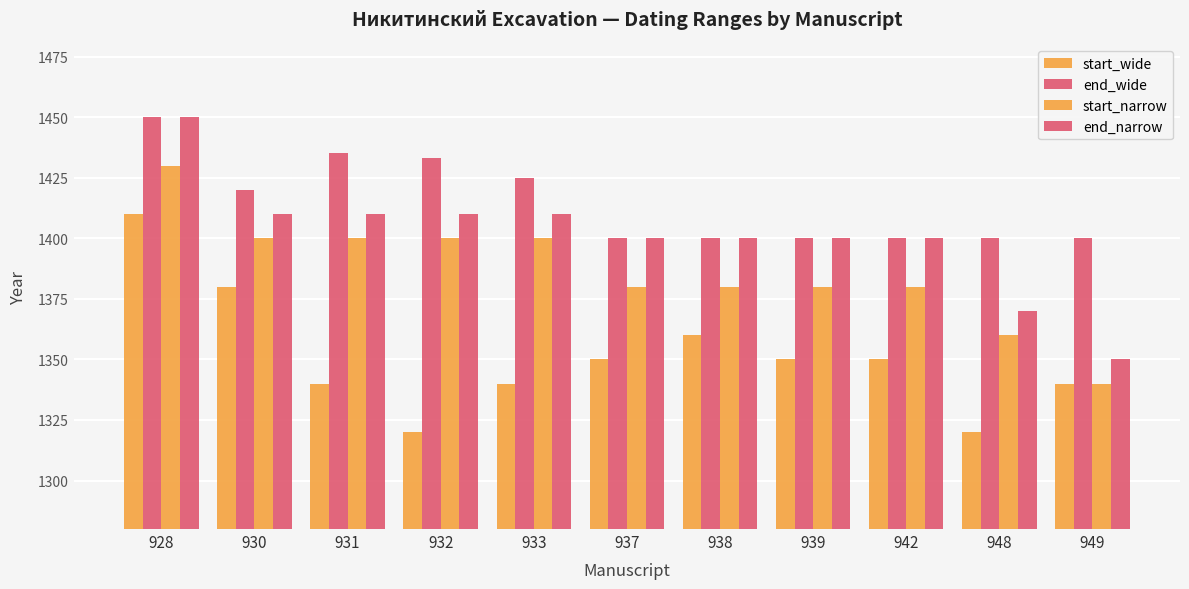

How many values in the start_wide series are below 1350?

5